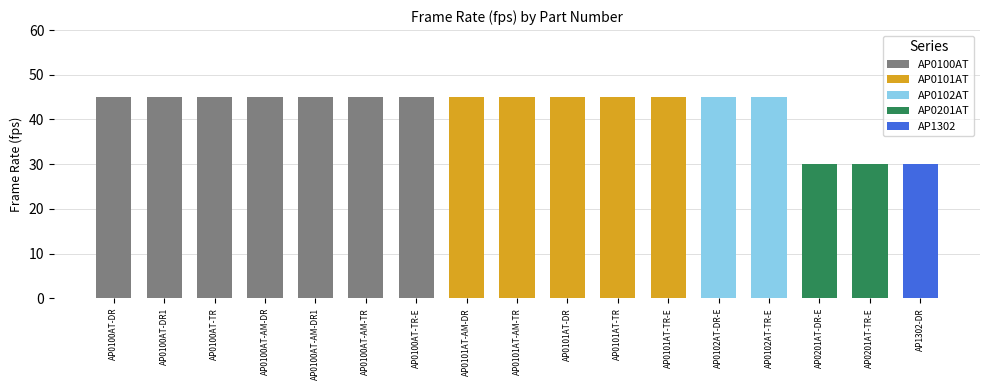

Reading left to right, extract all data points from this chart.

AP0100AT-DR=45	AP0100AT-DR1=45	AP0100AT-TR=45	AP0100AT-AM-DR=45	AP0100AT-AM-DR1=45	AP0100AT-AM-TR=45	AP0100AT-TR-E=45	AP0101AT-AM-DR=45	AP0101AT-AM-TR=45	AP0101AT-DR=45	AP0101AT-TR=45	AP0101AT-TR-E=45	AP0102AT-DR-E=45	AP0102AT-TR-E=45	AP0201AT-DR-E=30	AP0201AT-TR-E=30	AP1302-DR=30